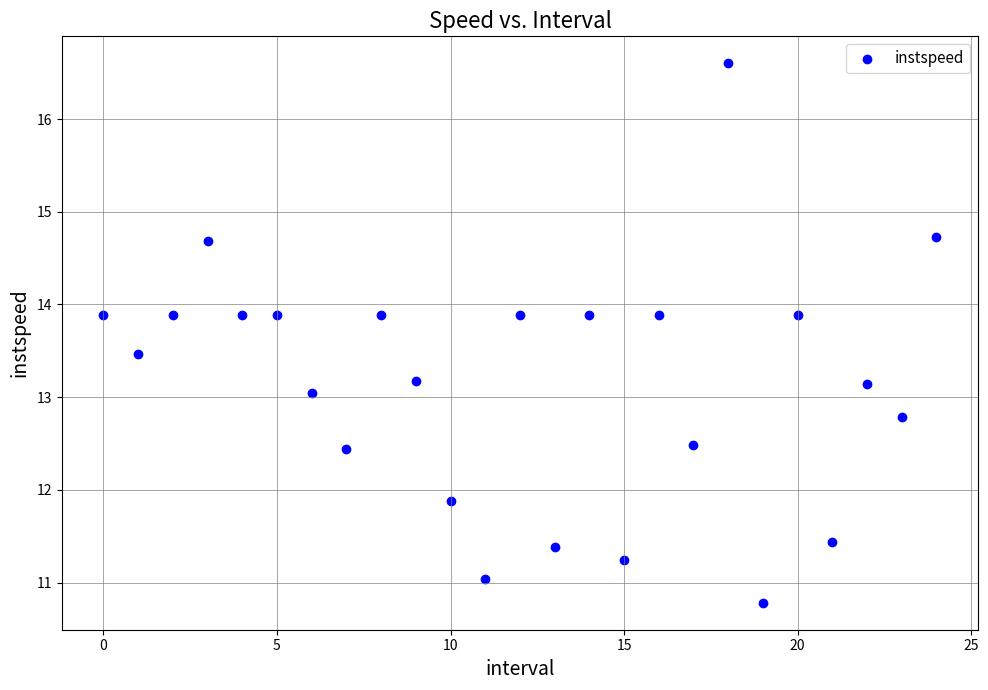

What is the range of Y values (max minus min)?

5.8